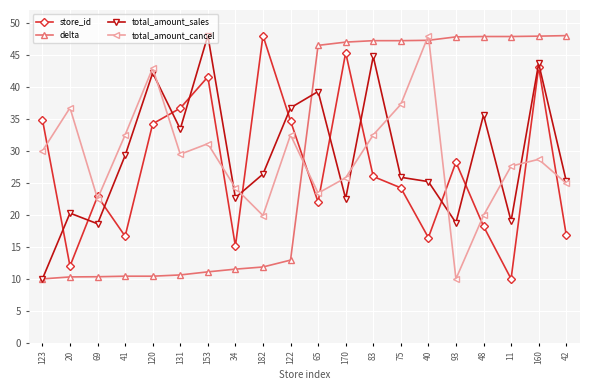

What are all the series names shown in the legend?

store_id, delta, total_amount_sales, total_amount_cancel